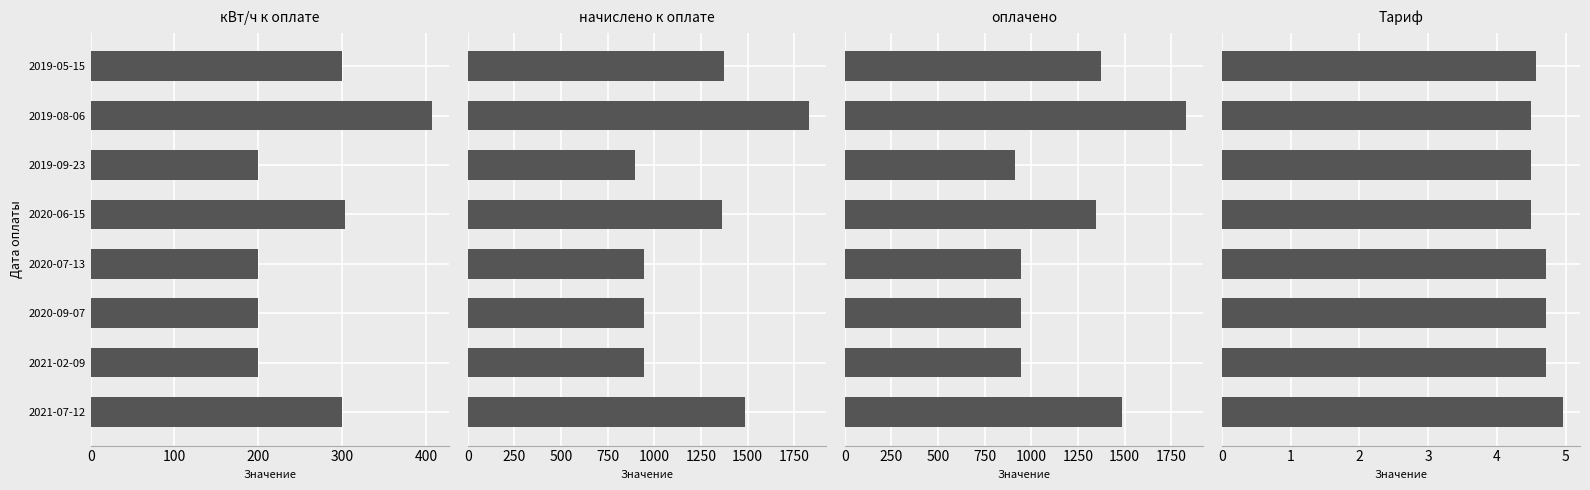

The value of Тариф at 6 is 4.7. True or false?

True